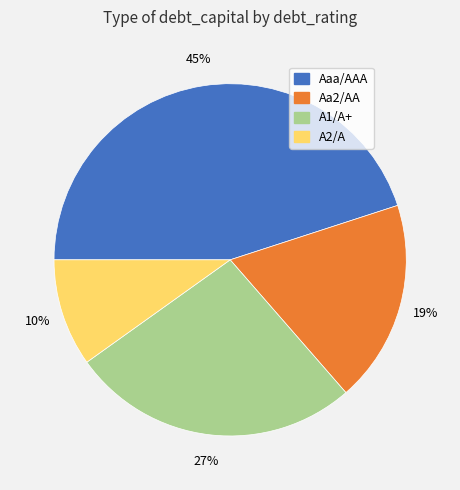

To the nearest percent, what is the average slice percentage?

25%